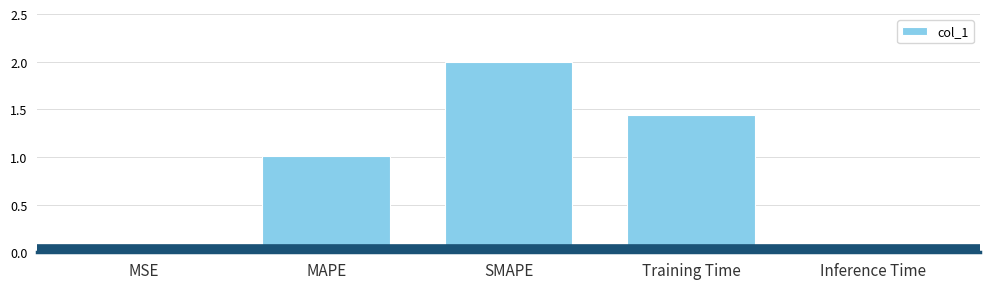

At which category does the chart reach its peak across all series?

SMAPE